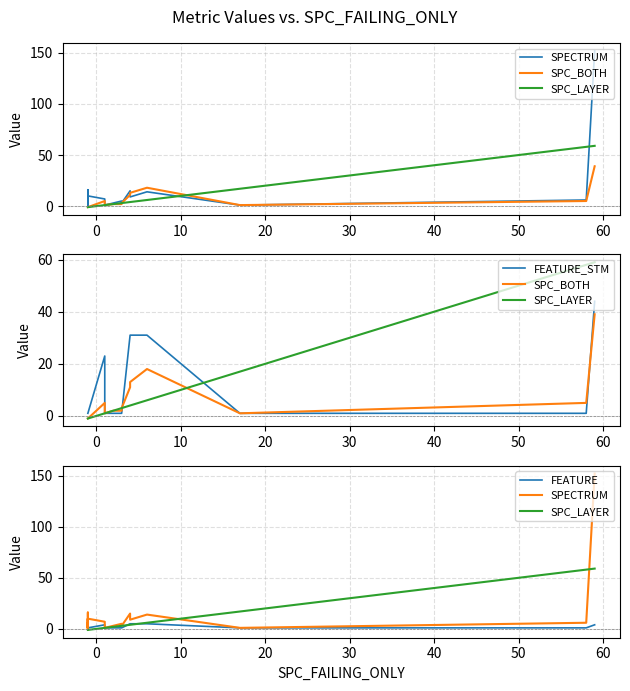

Rank the series by their average value, from highest to lowest.

SPECTRUM, FEATURE_STM, SPC_LAYER, SPC_BOTH, FEATURE